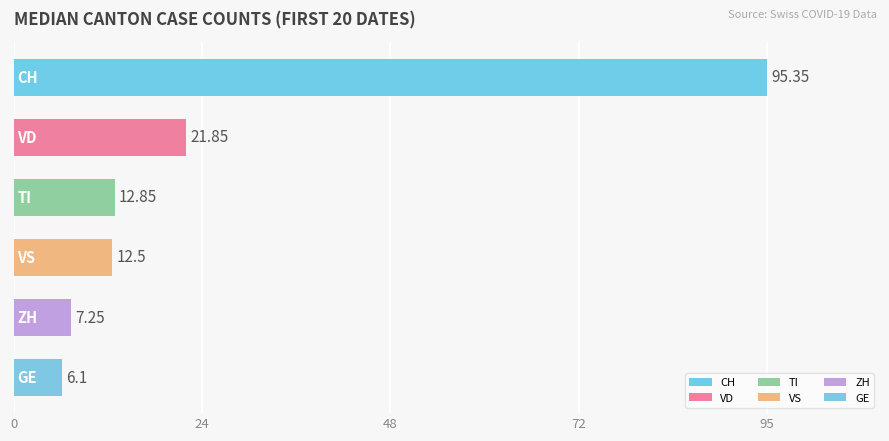

What is the sum of all values?

155.9